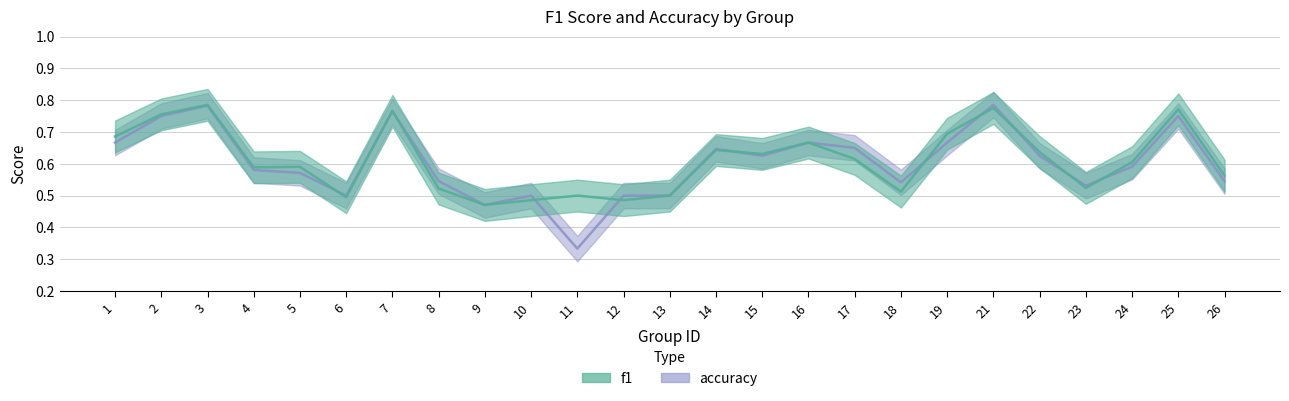

Count the number of categories in the chart.

25